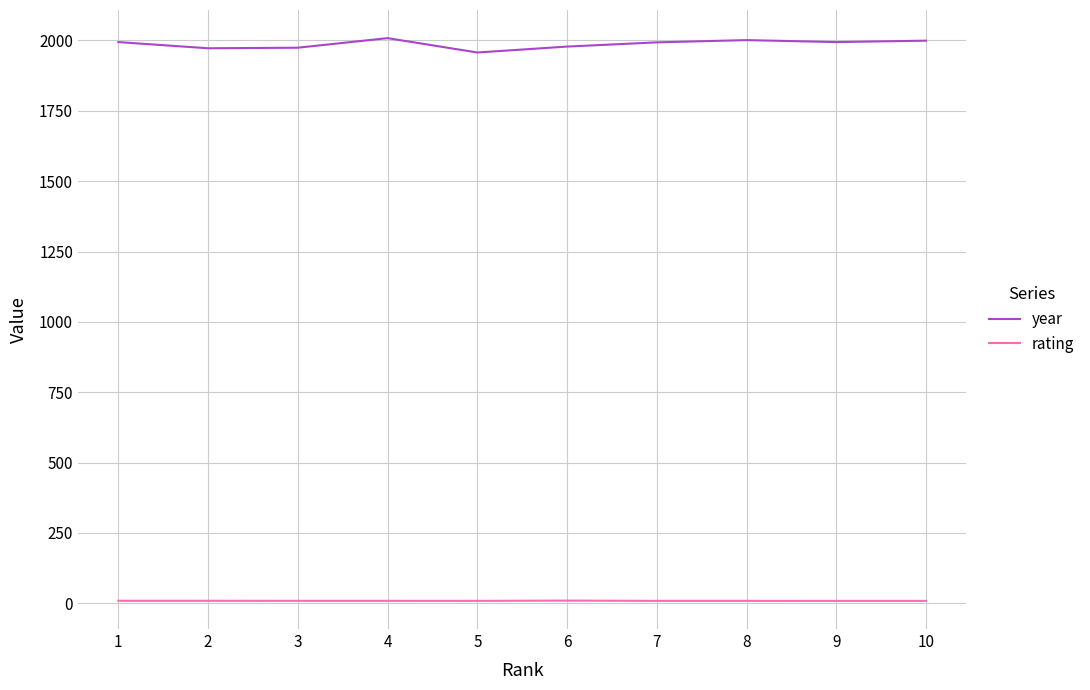

Is the value of year at 7 greater than the value of rating at 6?

Yes